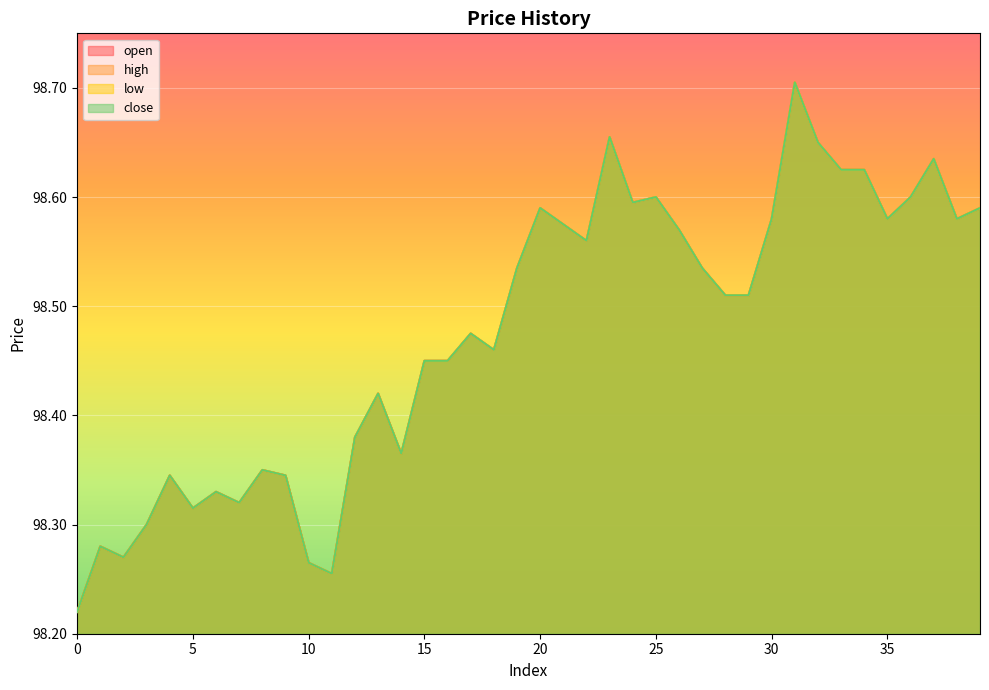

Reading left to right, transcribe all the data shown in this chart.

open: 0=98.2	1=98.3	2=98.3	3=98.3	4=98.3	5=98.3	6=98.3	7=98.3	8=98.3	9=98.3	10=98.3	11=98.3	12=98.4	13=98.4	14=98.4	15=98.5	16=98.5	17=98.5	18=98.5	19=98.5	20=98.6	21=98.6	22=98.6	23=98.7	24=98.6	25=98.6	26=98.6	27=98.5	28=98.5	29=98.5	30=98.6	31=98.7	32=98.7	33=98.6	34=98.6	35=98.6	36=98.6	37=98.6	38=98.6	39=98.6
high: 0=98.2	1=98.3	2=98.3	3=98.3	4=98.3	5=98.3	6=98.3	7=98.3	8=98.3	9=98.3	10=98.3	11=98.3	12=98.4	13=98.4	14=98.4	15=98.5	16=98.5	17=98.5	18=98.5	19=98.5	20=98.6	21=98.6	22=98.6	23=98.7	24=98.6	25=98.6	26=98.6	27=98.5	28=98.5	29=98.5	30=98.6	31=98.7	32=98.7	33=98.6	34=98.6	35=98.6	36=98.6	37=98.6	38=98.6	39=98.6
low: 0=98.2	1=98.3	2=98.3	3=98.3	4=98.3	5=98.3	6=98.3	7=98.3	8=98.3	9=98.3	10=98.3	11=98.3	12=98.4	13=98.4	14=98.4	15=98.5	16=98.5	17=98.5	18=98.5	19=98.5	20=98.6	21=98.6	22=98.6	23=98.7	24=98.6	25=98.6	26=98.6	27=98.5	28=98.5	29=98.5	30=98.6	31=98.7	32=98.7	33=98.6	34=98.6	35=98.6	36=98.6	37=98.6	38=98.6	39=98.6
close: 0=98.2	1=98.3	2=98.3	3=98.3	4=98.3	5=98.3	6=98.3	7=98.3	8=98.3	9=98.3	10=98.3	11=98.3	12=98.4	13=98.4	14=98.4	15=98.5	16=98.5	17=98.5	18=98.5	19=98.5	20=98.6	21=98.6	22=98.6	23=98.7	24=98.6	25=98.6	26=98.6	27=98.5	28=98.5	29=98.5	30=98.6	31=98.7	32=98.7	33=98.6	34=98.6	35=98.6	36=98.6	37=98.6	38=98.6	39=98.6